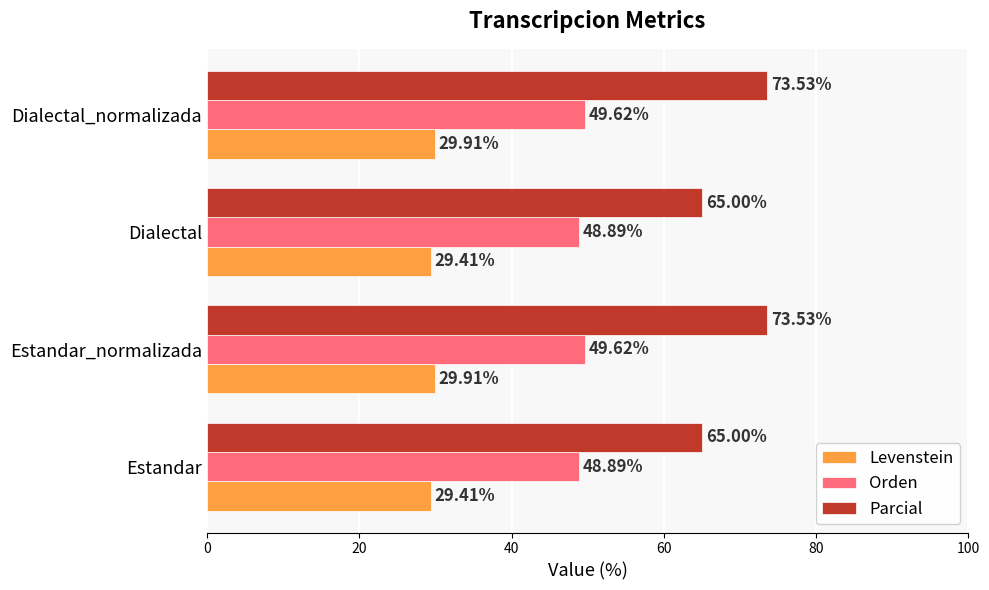

At how many categories does at least one series exceed 39?

4